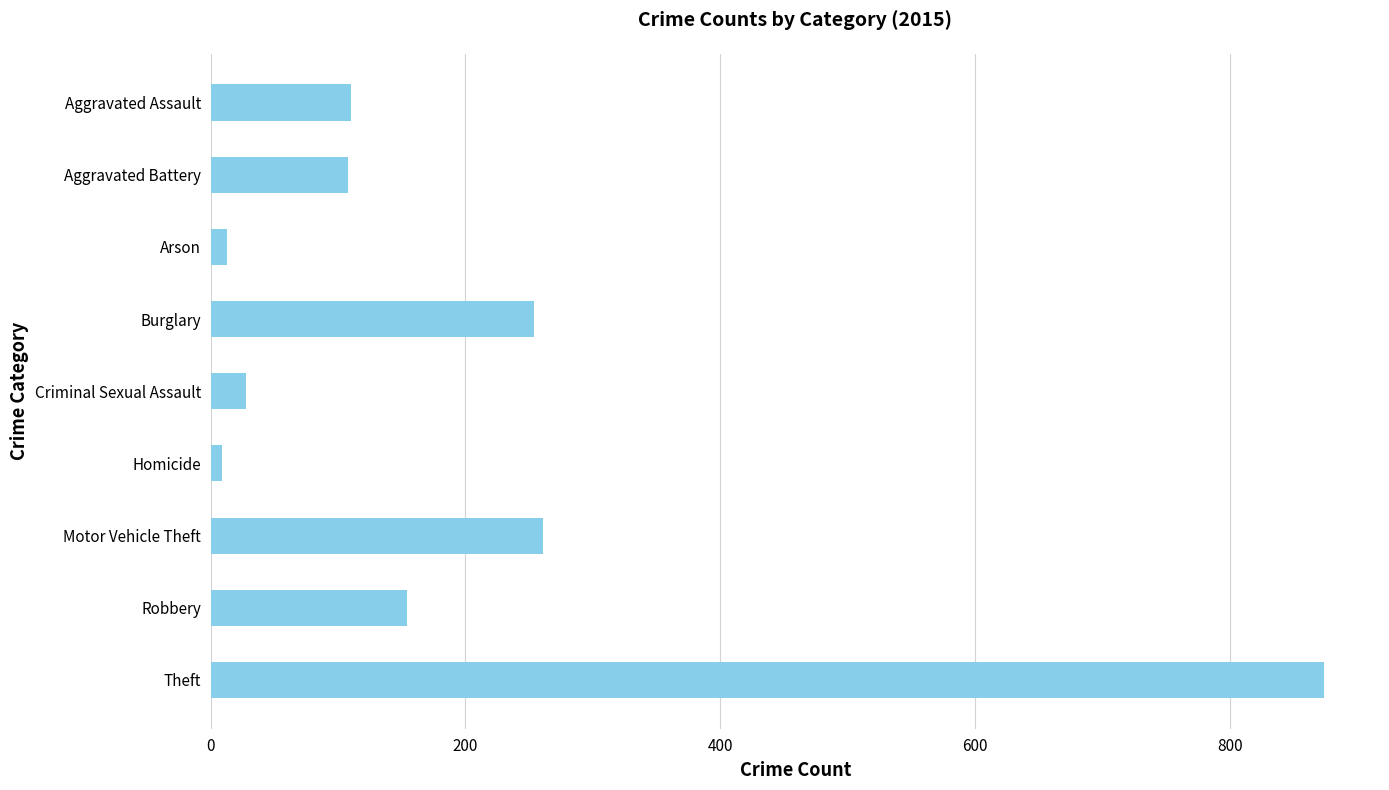

Is it true that the value at Aggravated Assault is 190?

False